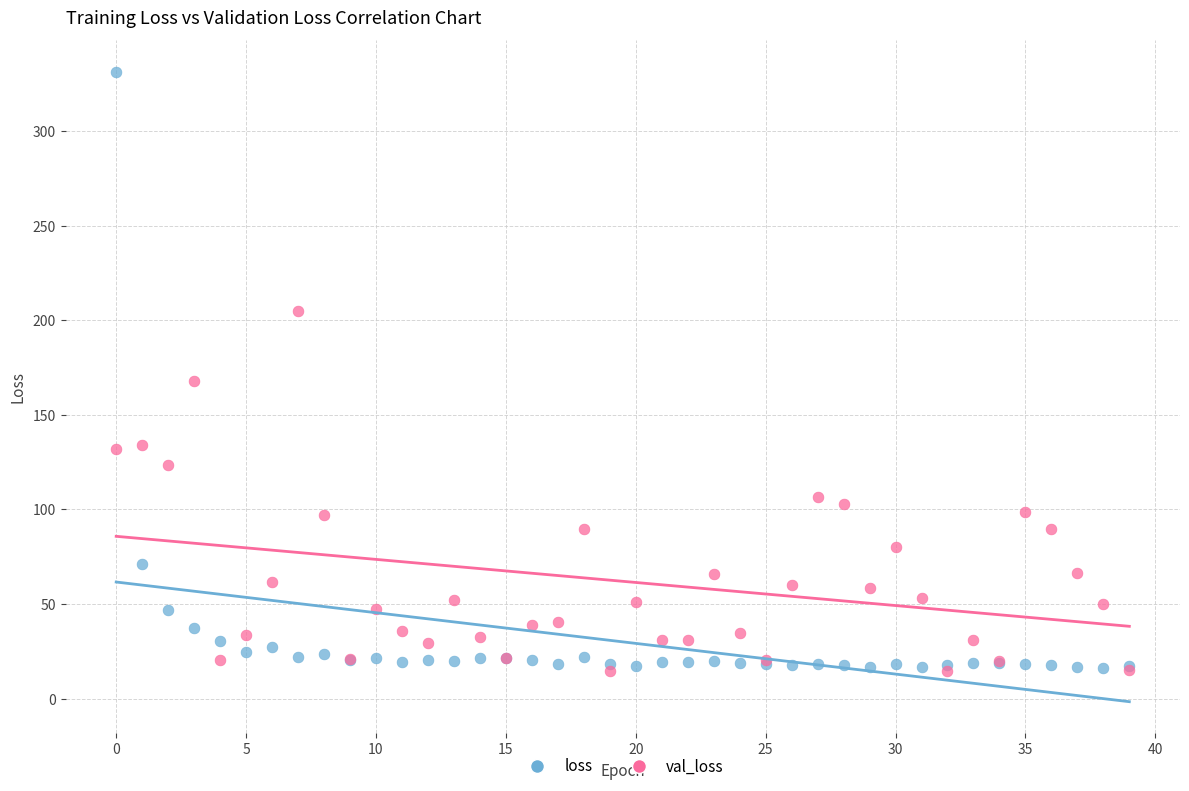

What are all the series names shown in the legend?

loss, val_loss